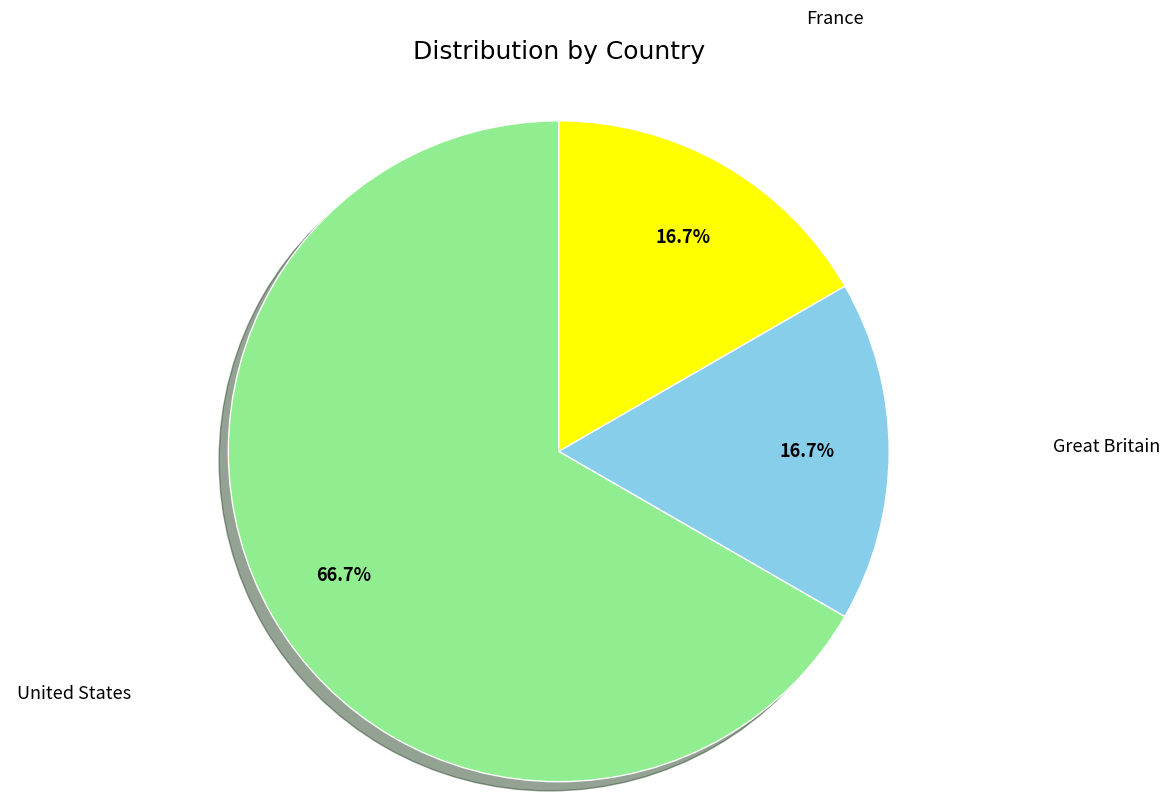

Which slice is the largest?

United States